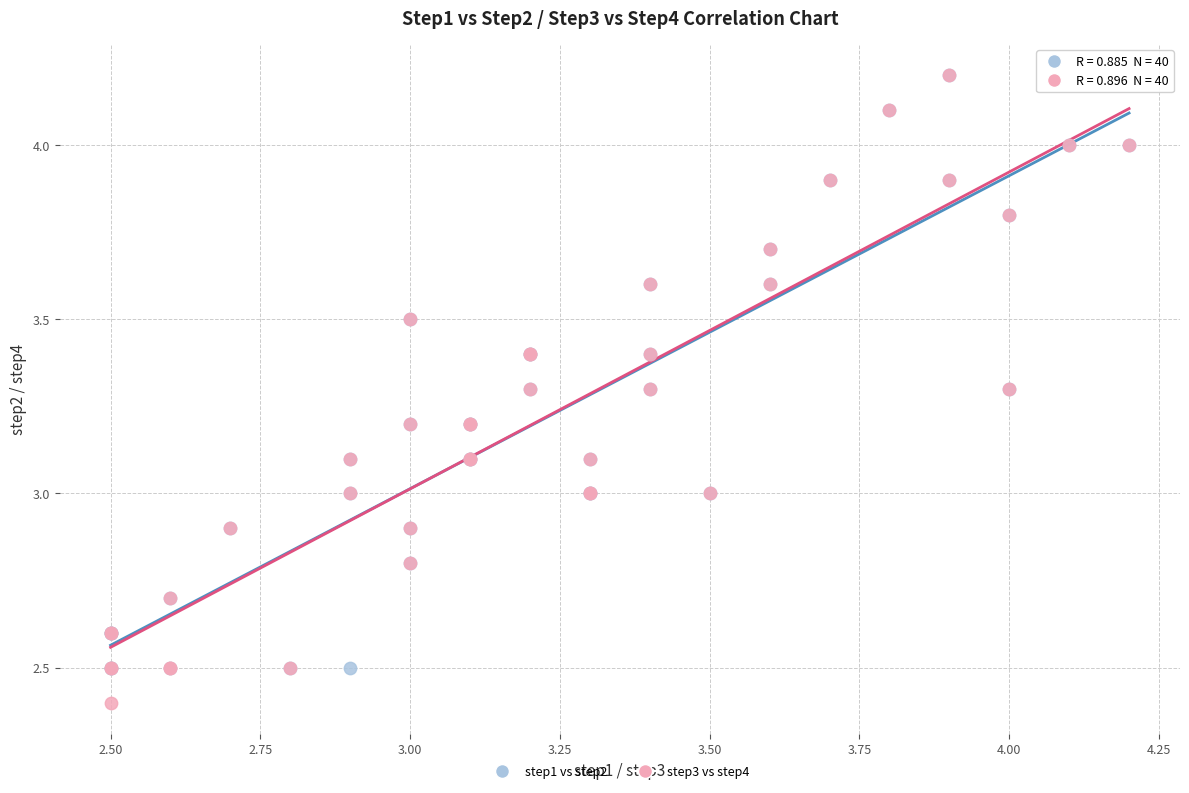

Which series contains the lowest Y value?

step3 vs step4